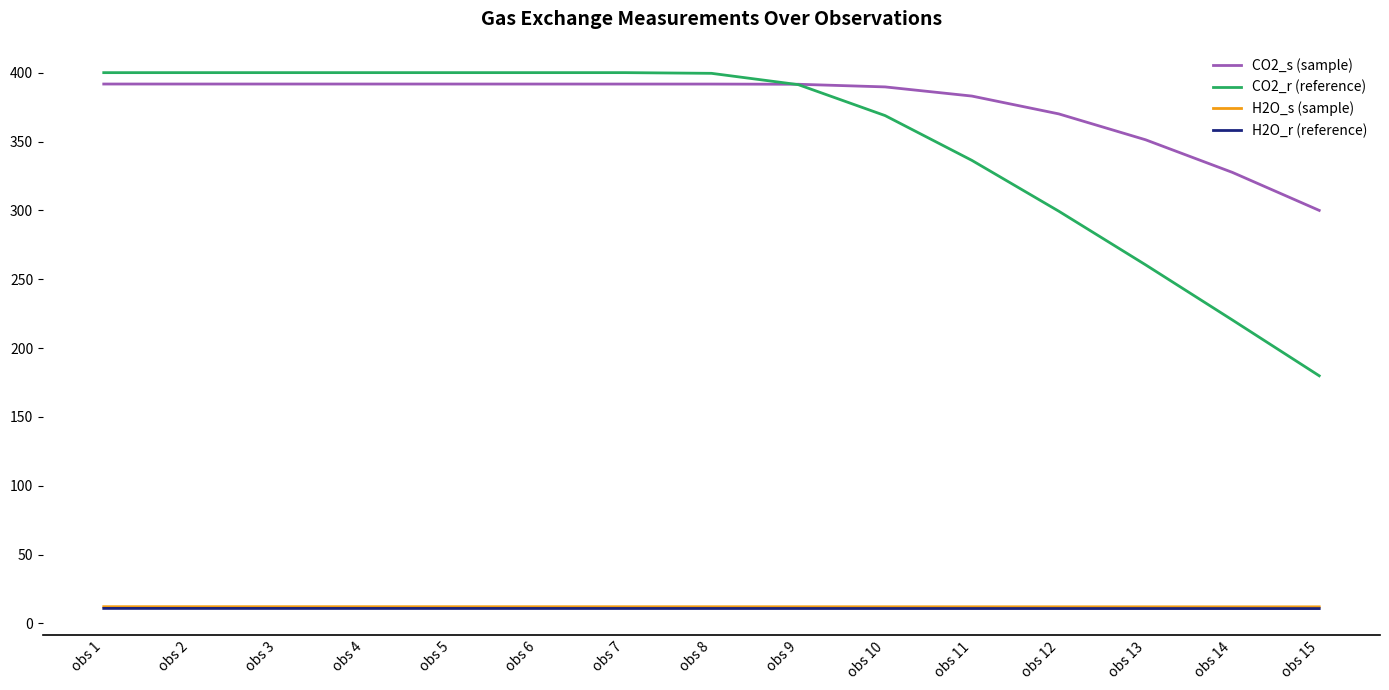

At which label does CO2_r (reference) reach its minimum?

obs 15